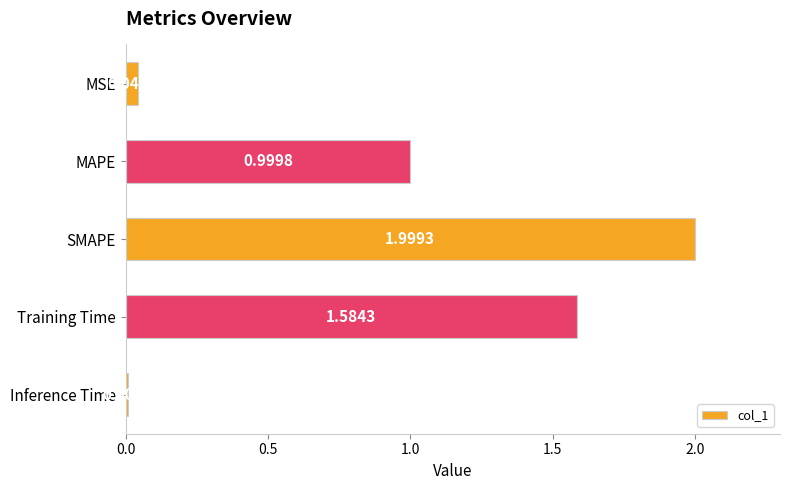

Which category has the lowest value across all series?

Inference Time